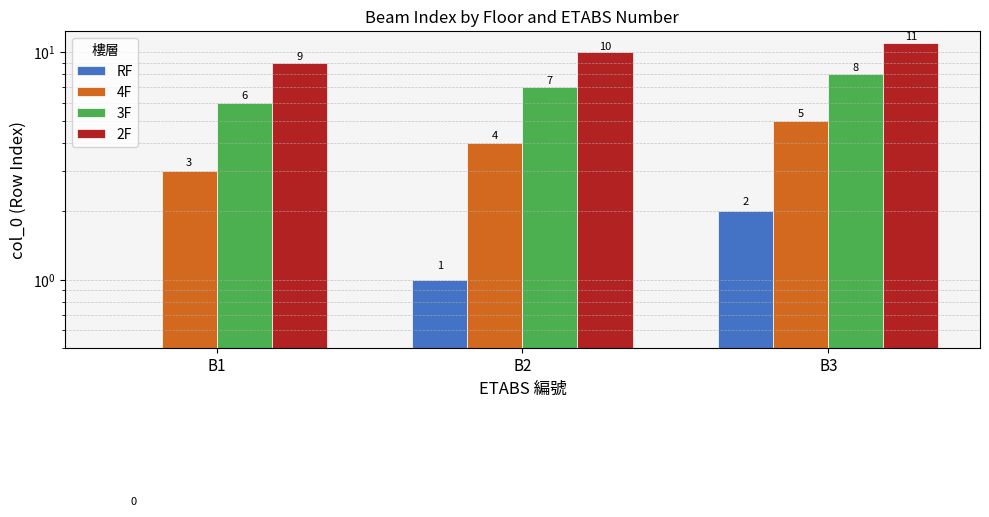

Reading right to left, what are all the values shown in this chart?

RF: 2	1	0
4F: 5	4	3
3F: 8	7	6
2F: 11	10	9